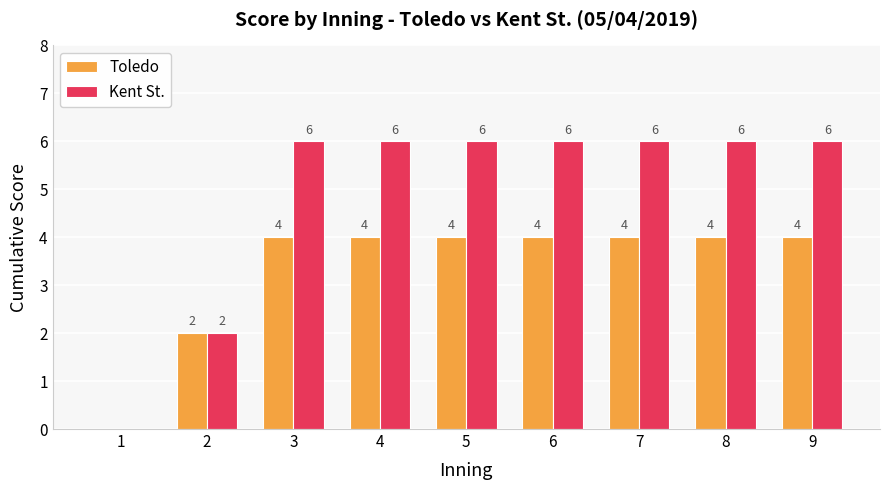

Reading left to right, extract all data points from this chart.

Toledo: 1=0	2=2	3=4	4=4	5=4	6=4	7=4	8=4	9=4
Kent St.: 1=0	2=2	3=6	4=6	5=6	6=6	7=6	8=6	9=6